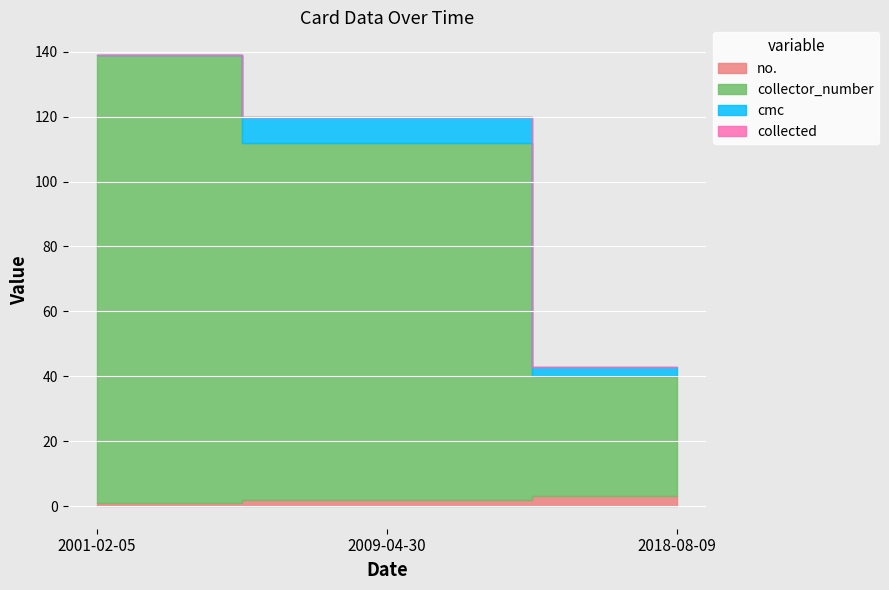

At which label does collector_number reach its minimum?

2018-08-09